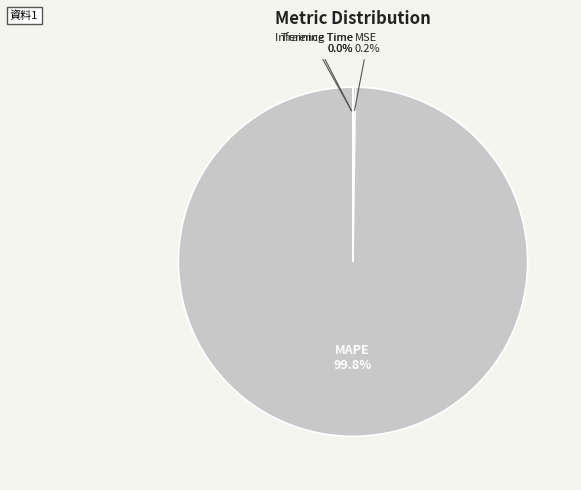

To the nearest percent, what is the difference between the largest and smallest slice percentages?

100%